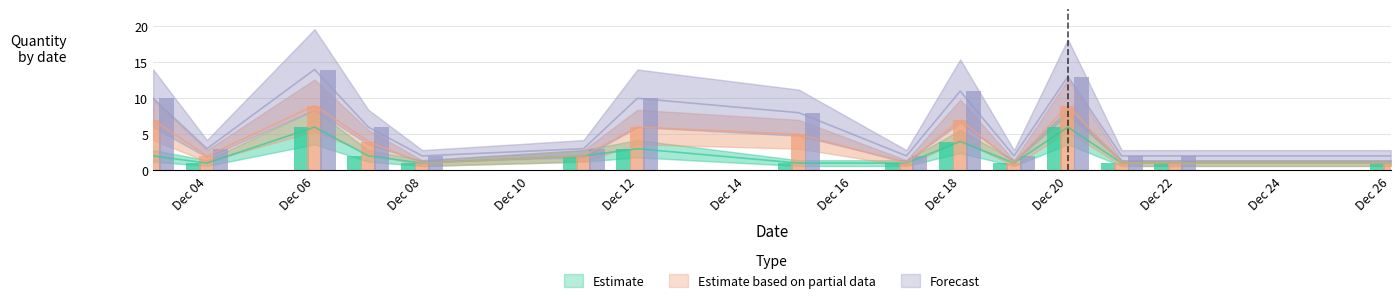

What is the value of the Forecast bar at the 6th from the left?

3